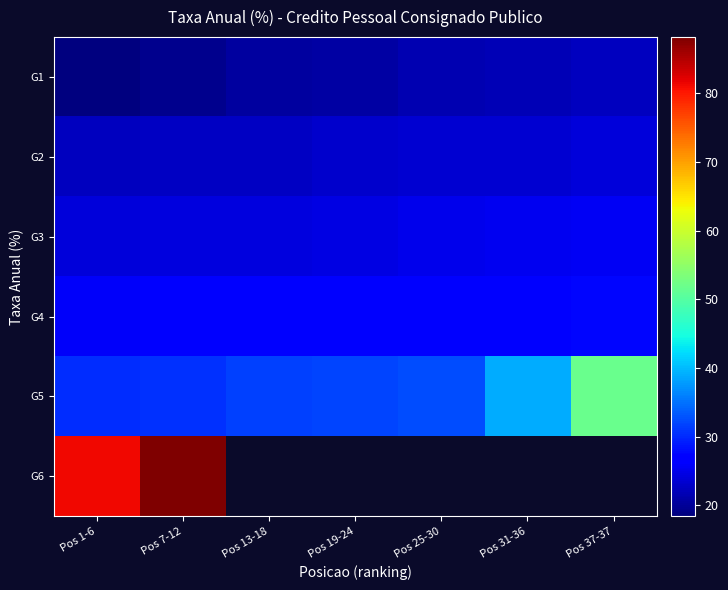

At which category is the sum across all series the highest?

Pos 7-12